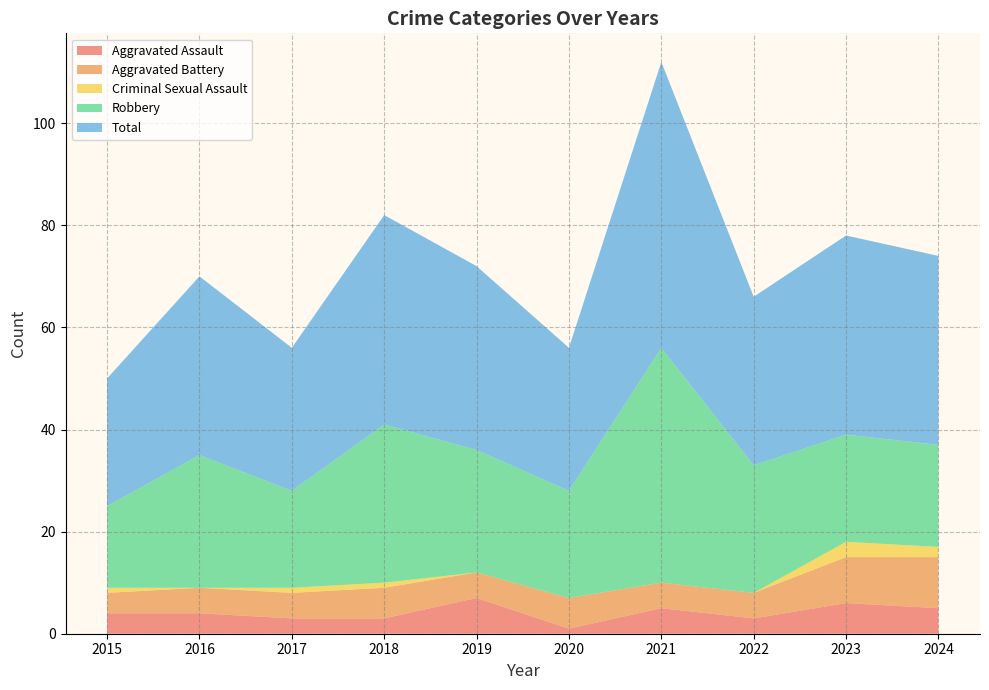

Reading left to right, extract all data points from this chart.

Aggravated Assault: 2015=4	2016=4	2017=3	2018=3	2019=7	2020=1	2021=5	2022=3	2023=6	2024=5
Aggravated Battery: 2015=4	2016=5	2017=5	2018=6	2019=5	2020=6	2021=5	2022=5	2023=9	2024=10
Criminal Sexual Assault: 2015=1	2016=0	2017=1	2018=1	2019=0	2020=0	2021=0	2022=0	2023=3	2024=2
Robbery: 2015=16	2016=26	2017=19	2018=31	2019=24	2020=21	2021=46	2022=25	2023=21	2024=20
Total: 2015=25	2016=35	2017=28	2018=41	2019=36	2020=28	2021=56	2022=33	2023=39	2024=37